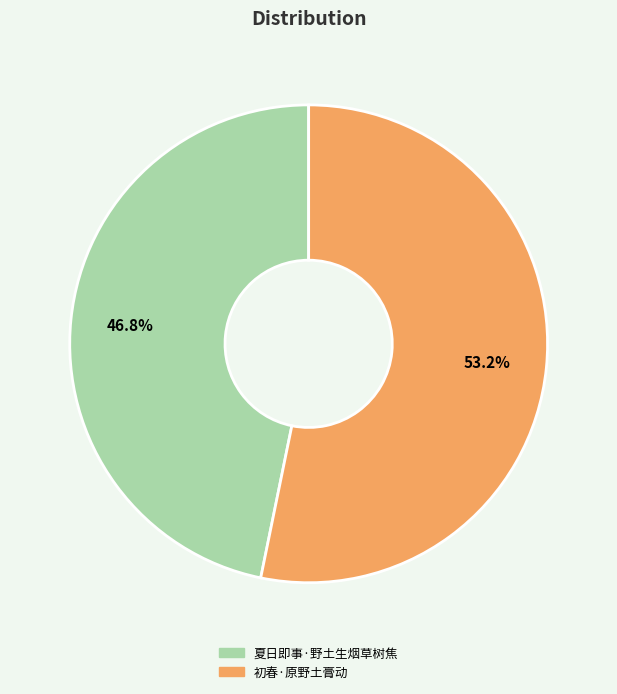

What is the largest slice in the pie chart?

初春·原野土膏动